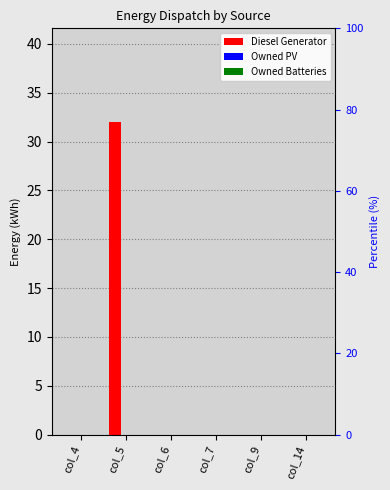

The Owned Batteries series shows 0.0 at col_14. True or false?

True